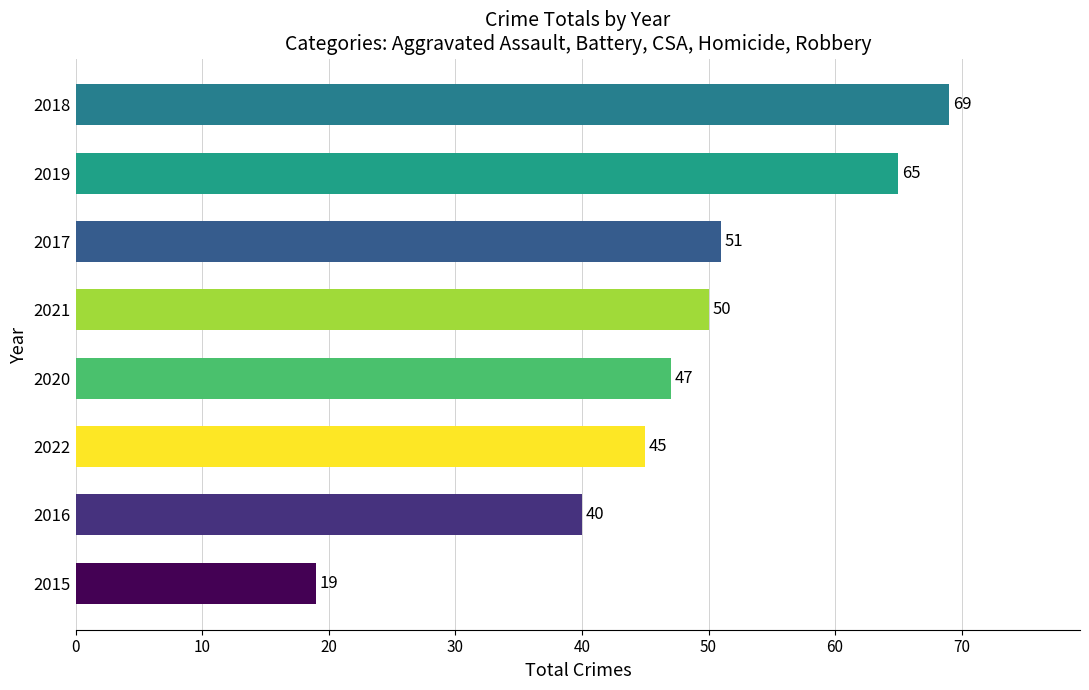

Reading top to bottom, extract all data points from this chart.

69	65	51	50	47	45	40	19